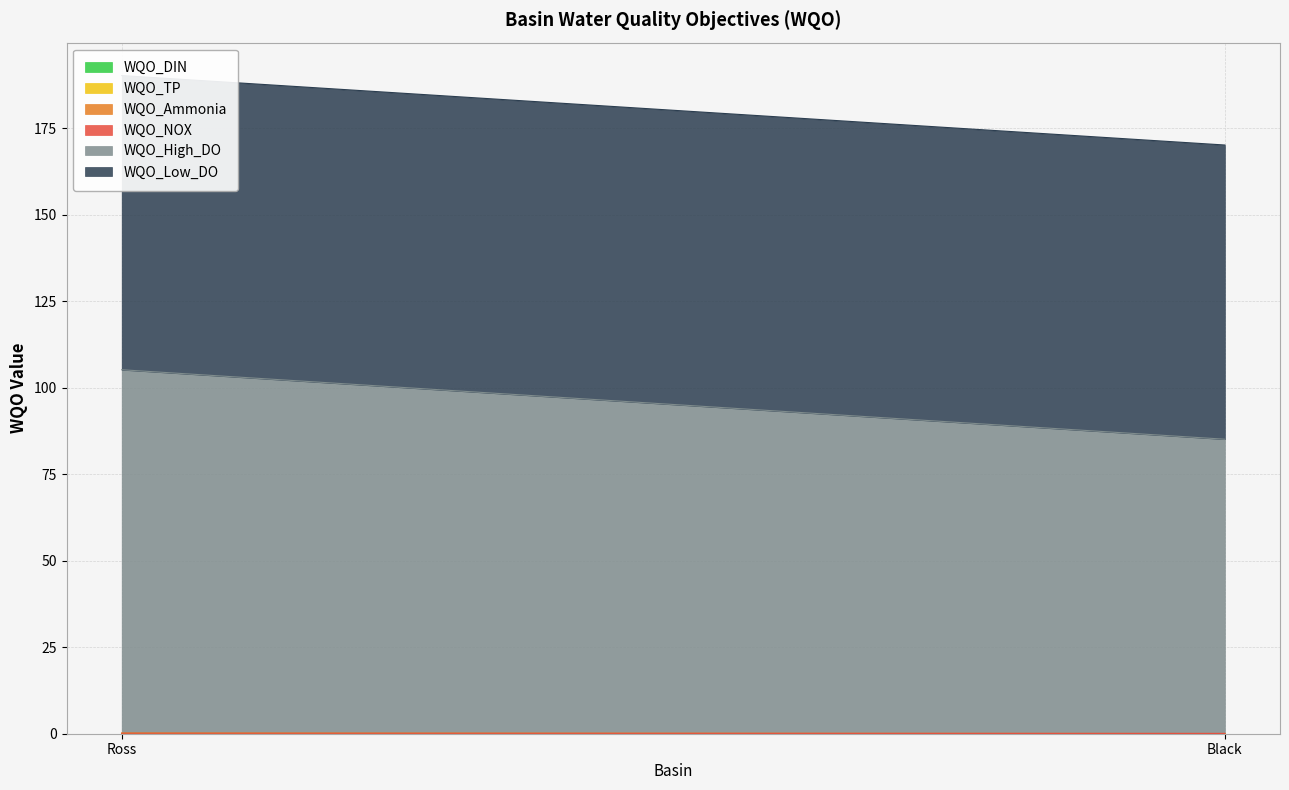

What is the sum of the WQO_DIN values at Ross and Black?

0.1